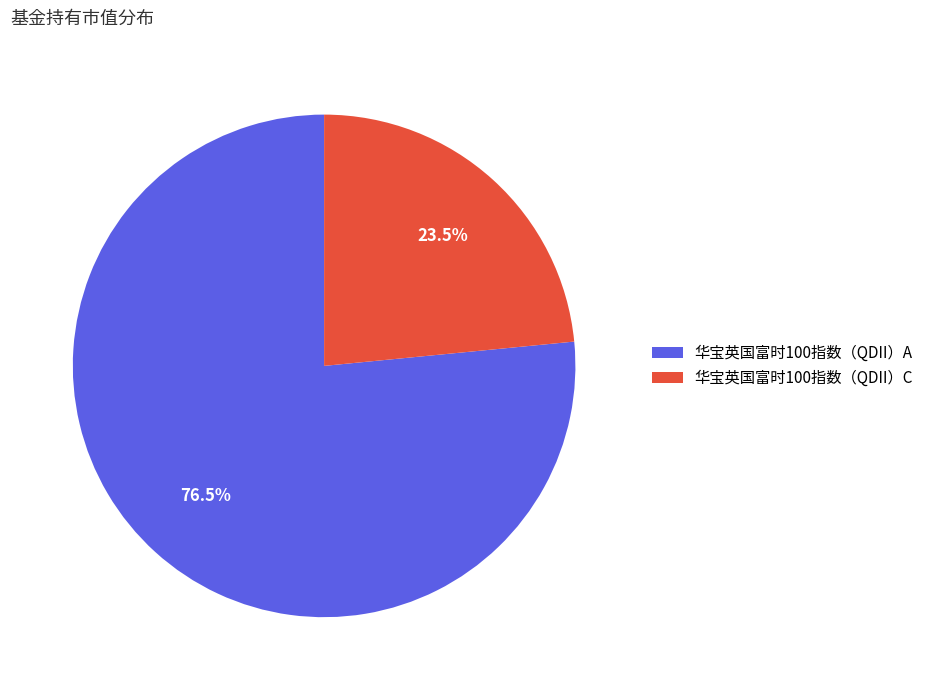

Which has a higher value, 华宝英国富时100指数（QDII）A or 华宝英国富时100指数（QDII）C?

华宝英国富时100指数（QDII）A